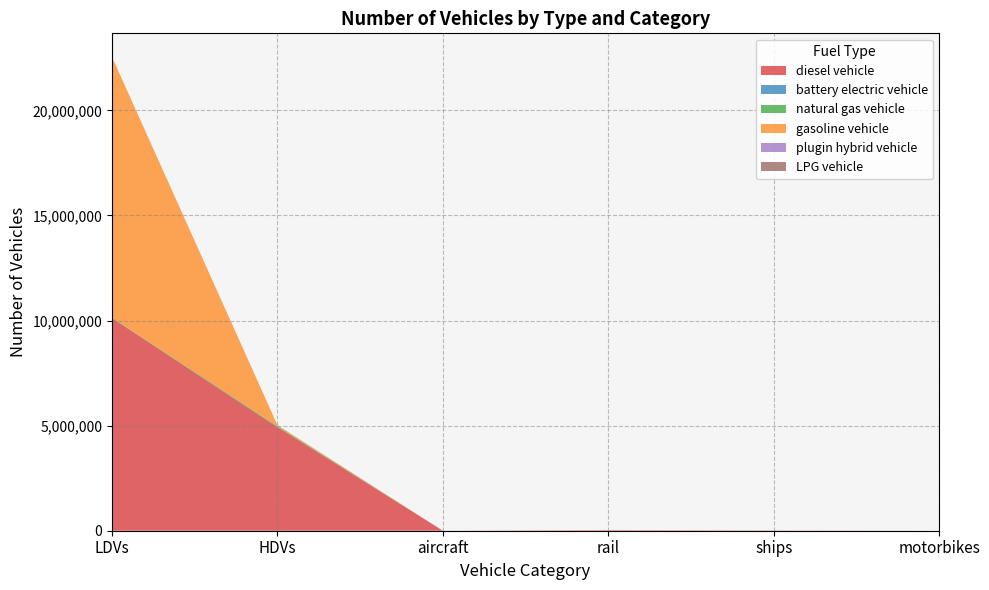

Which category has the highest value in the diesel vehicle series?

LDVs